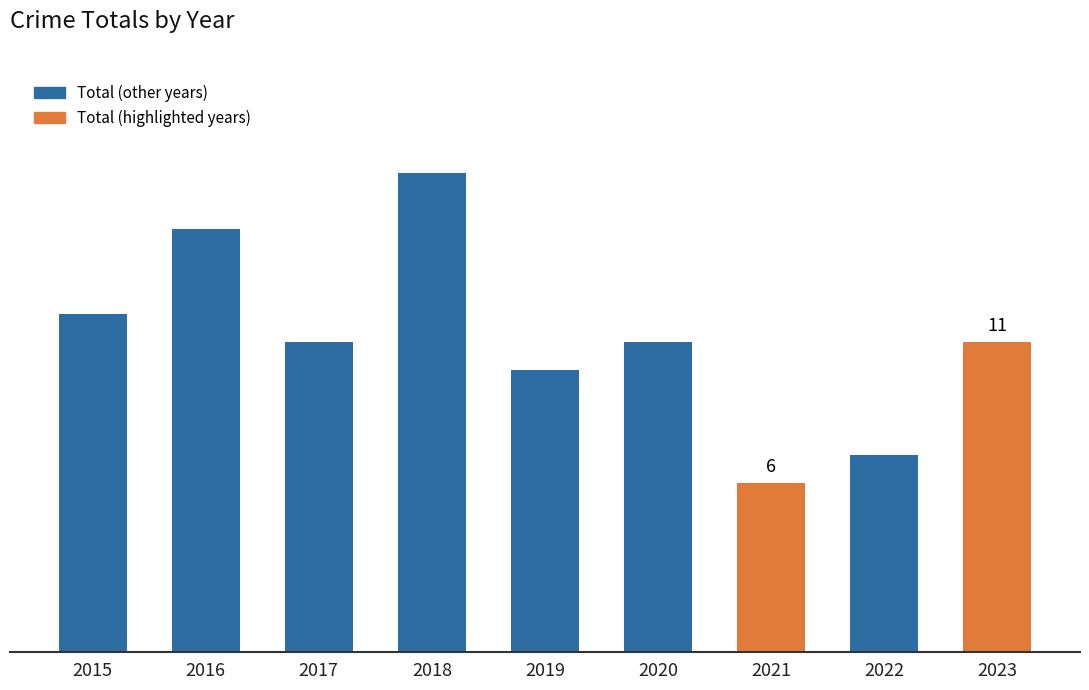

Is it true that the value at 2018 is 17?

True